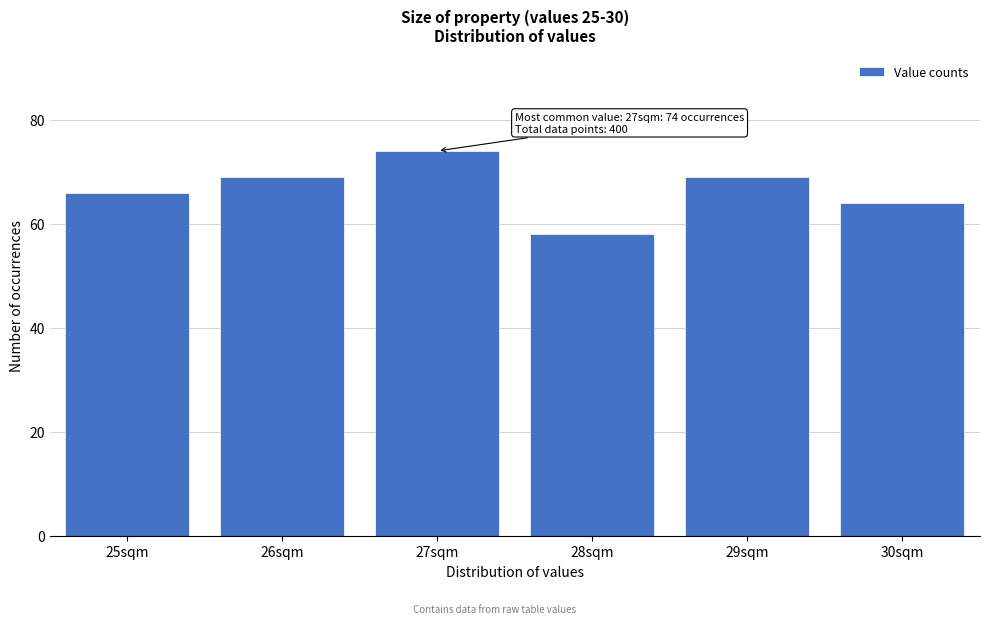

Reading left to right, list all the values displayed in this chart.

25sqm=66	26sqm=69	27sqm=74	28sqm=58	29sqm=69	30sqm=64